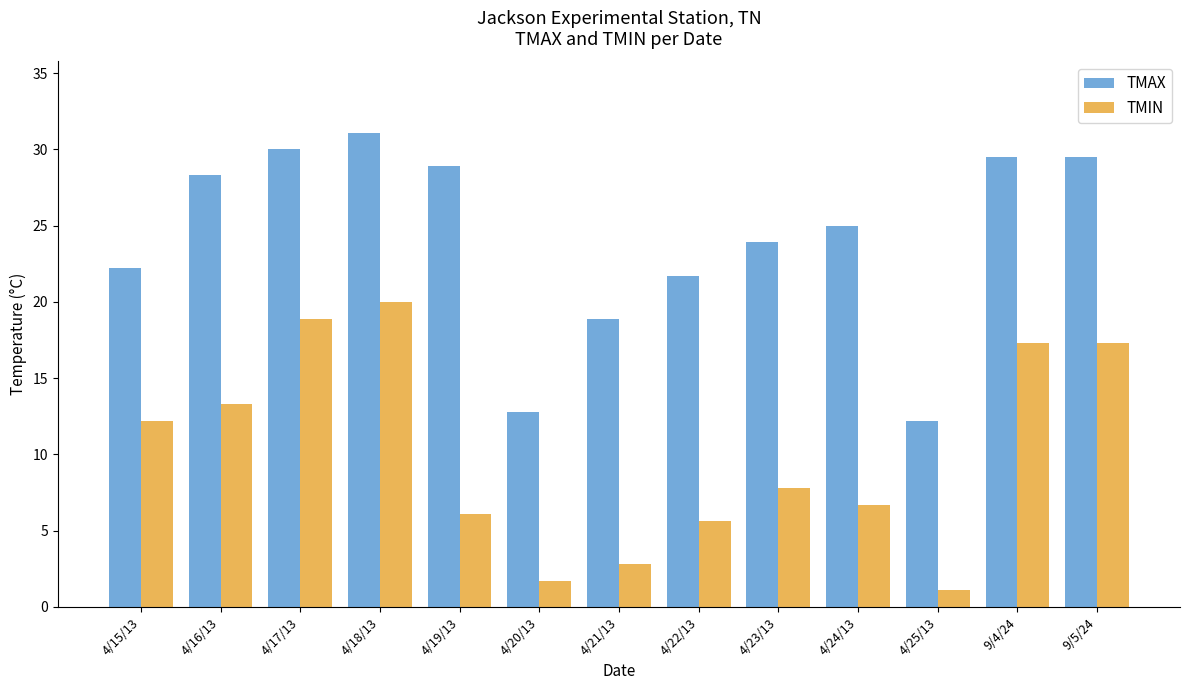

What is the maximum value shown in the chart?

31.1